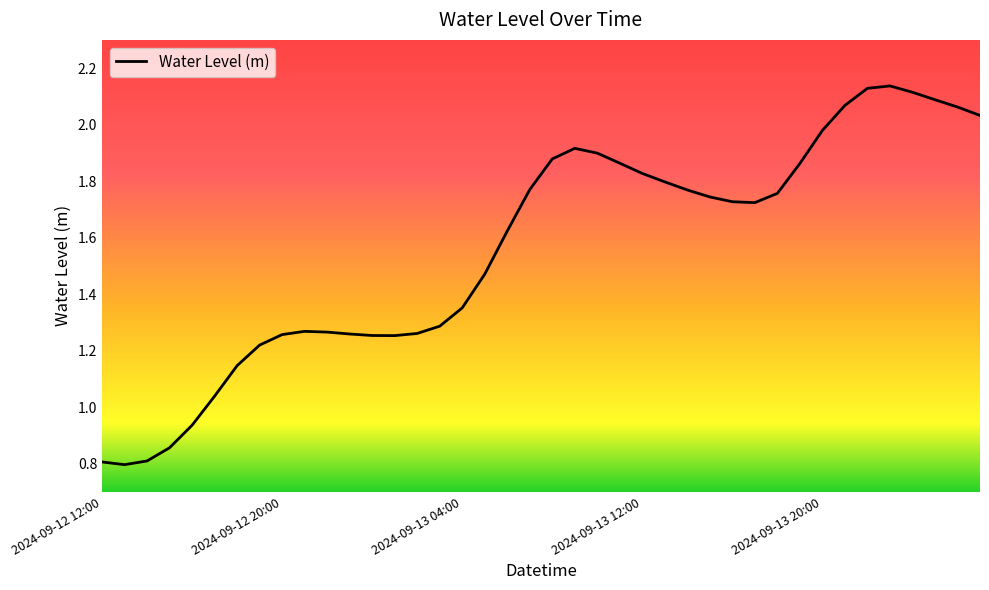

What is the smallest value displayed?

0.8